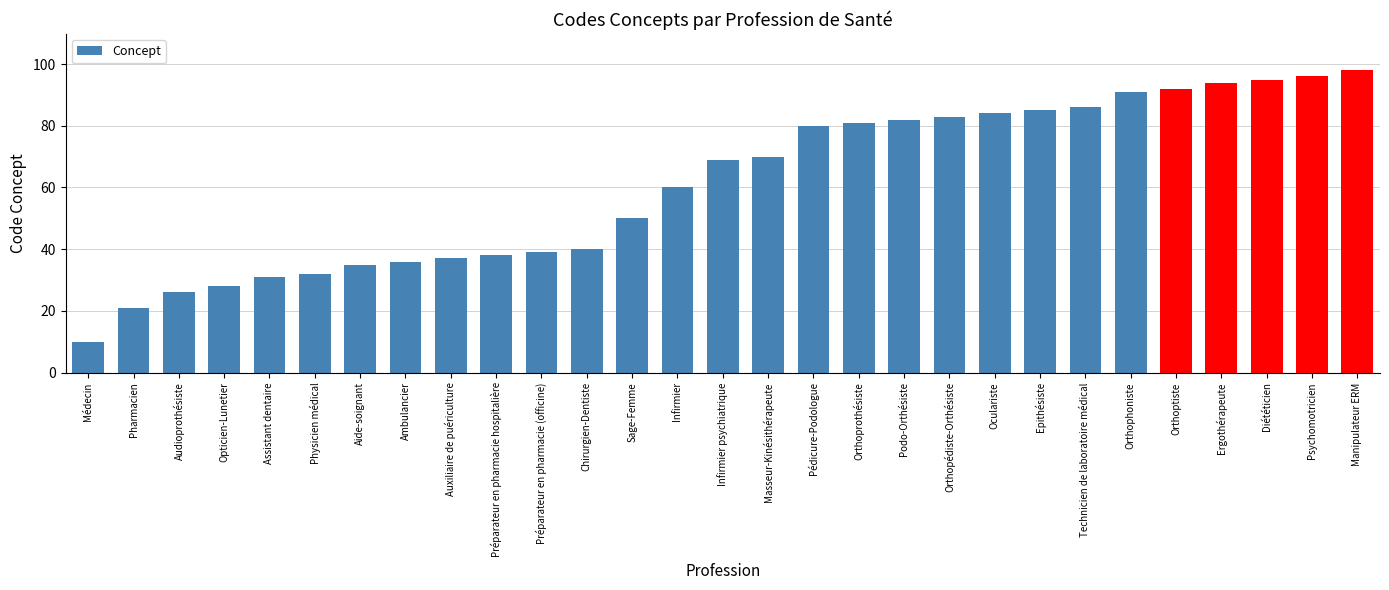

Which has a higher value, Infirmier or Pharmacien?

Infirmier